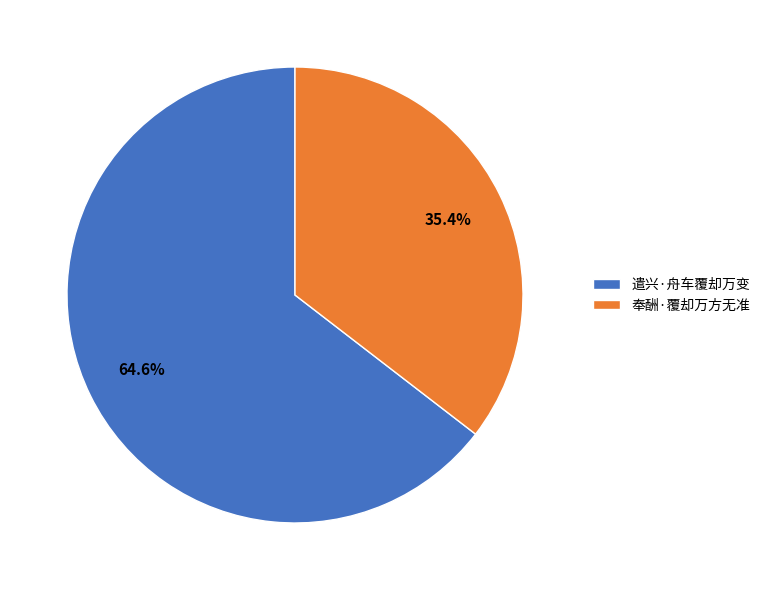

Rank the categories by value from lowest to highest.

奉酬·覆却万方无准, 遣兴·舟车覆却万变